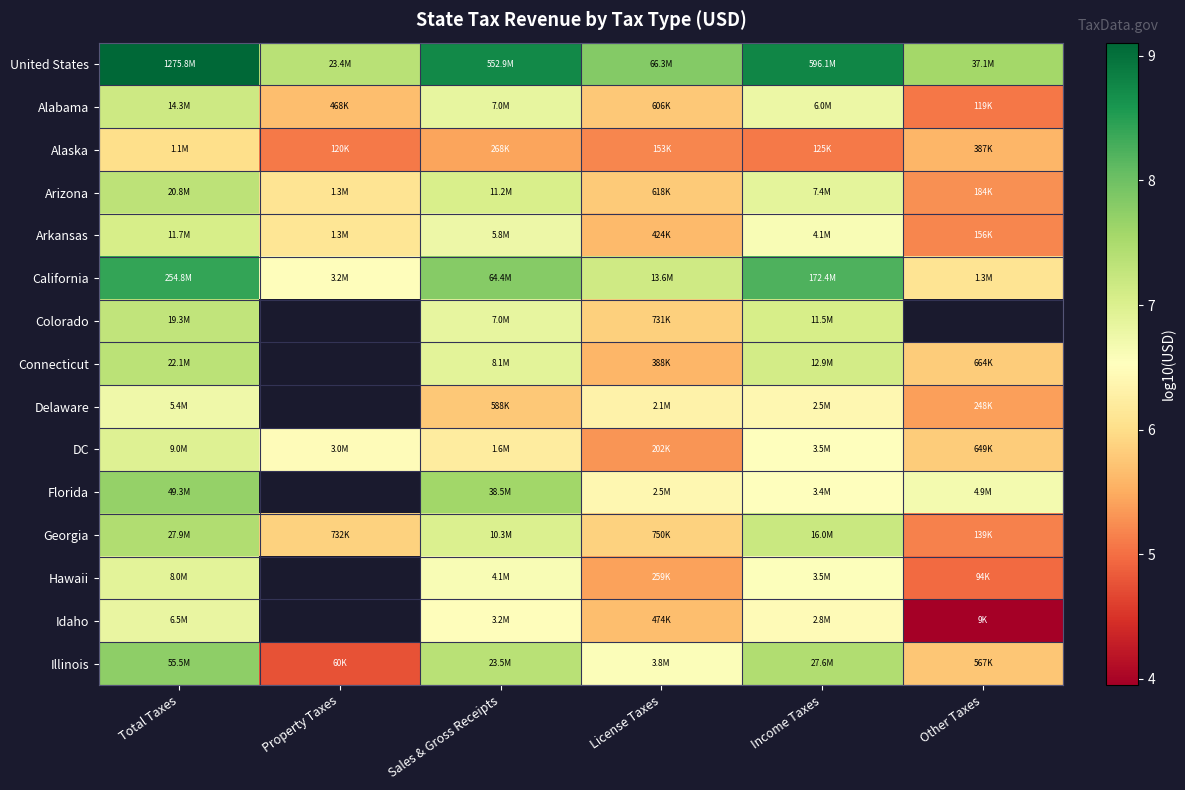

True or false: Connecticut has a value of 5.6 at License Taxes.

True